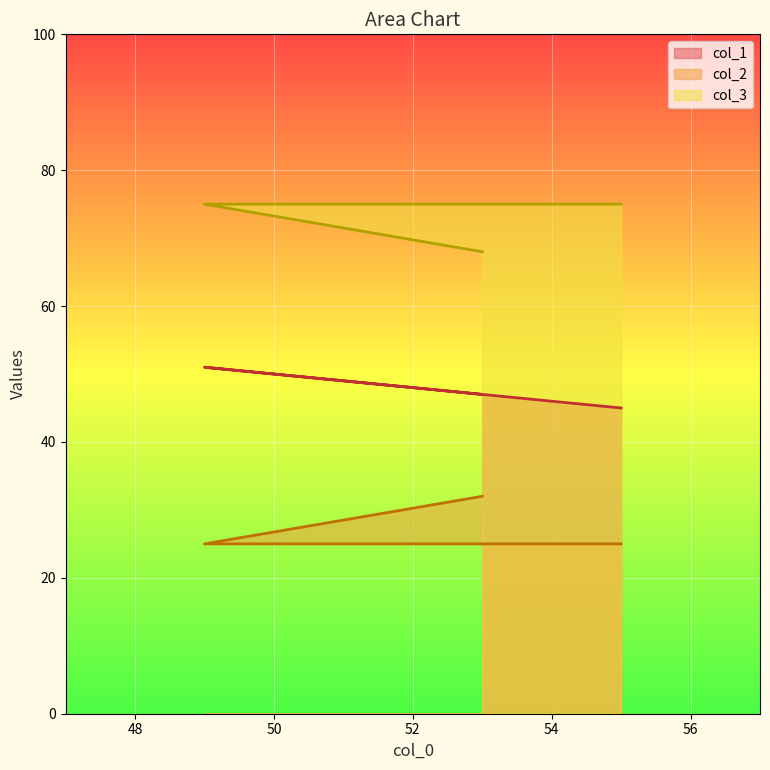

The col_3 series shows 18 at 53. True or false?

False